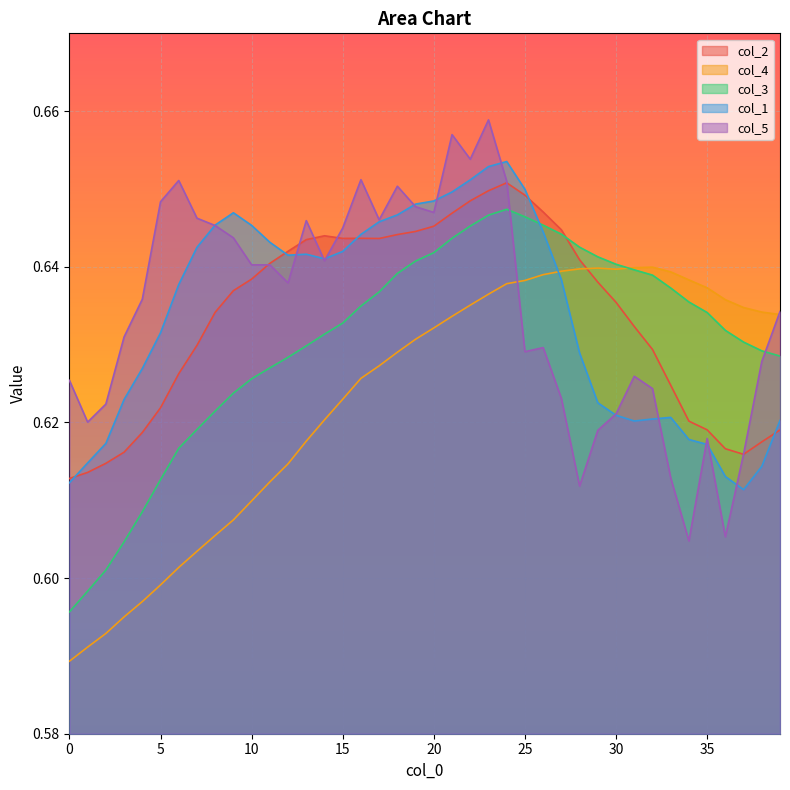

Read the col_3 value at 0.

0.6